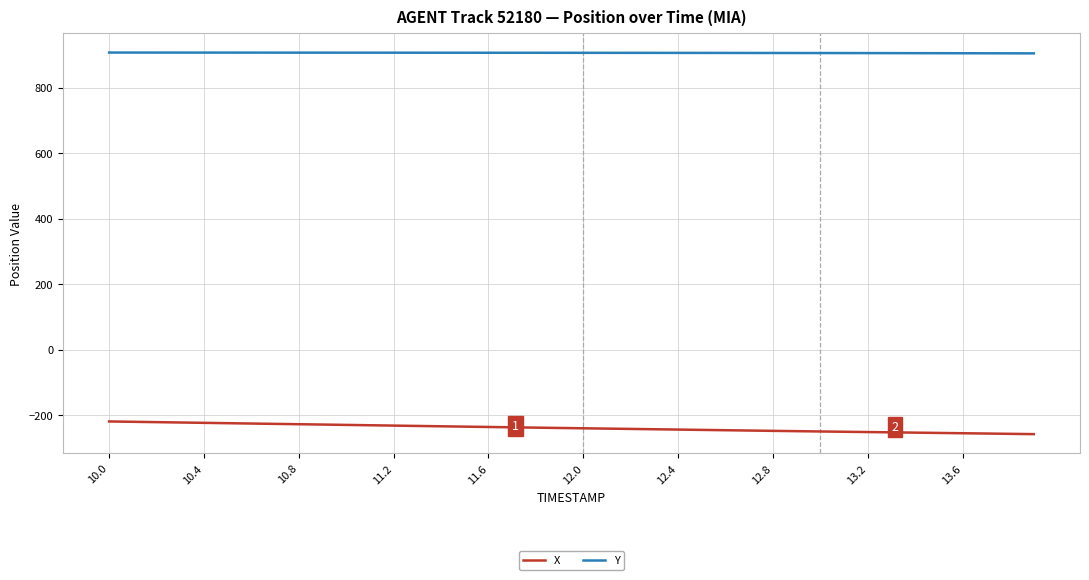

How many lines are shown in the chart?

2